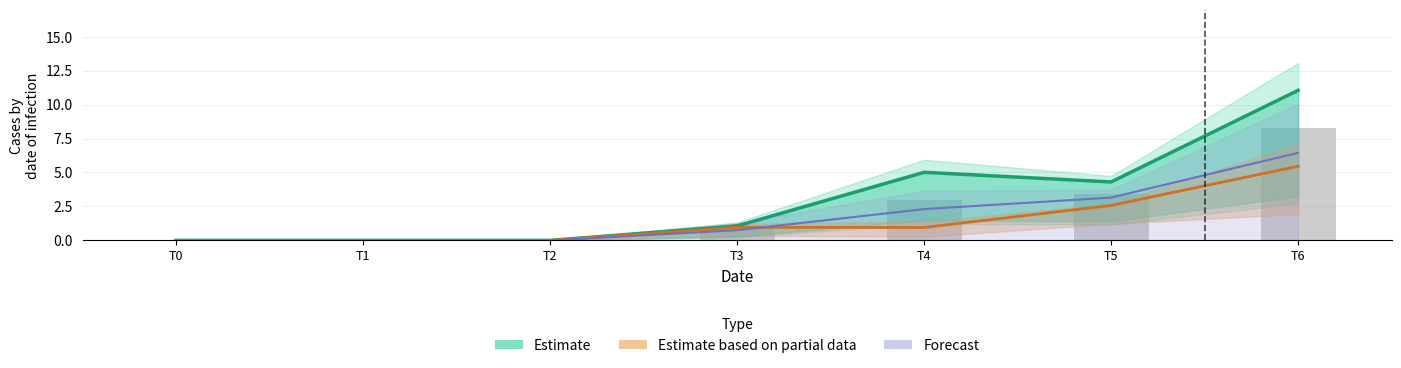

Rank the series at T4 from highest to lowest value.

Estimate, Forecast, Estimate based on partial data